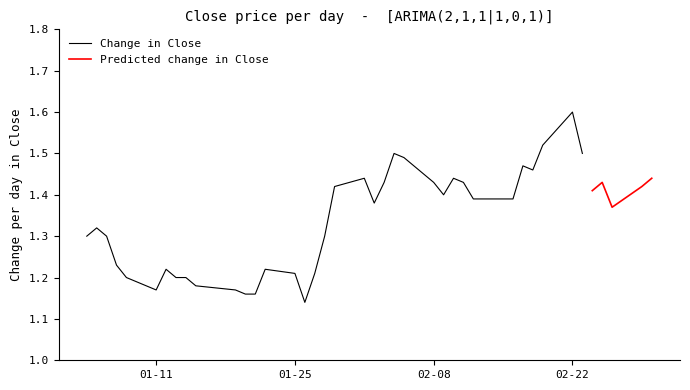

At which category does Close reach its first local valley?

2016-01-11